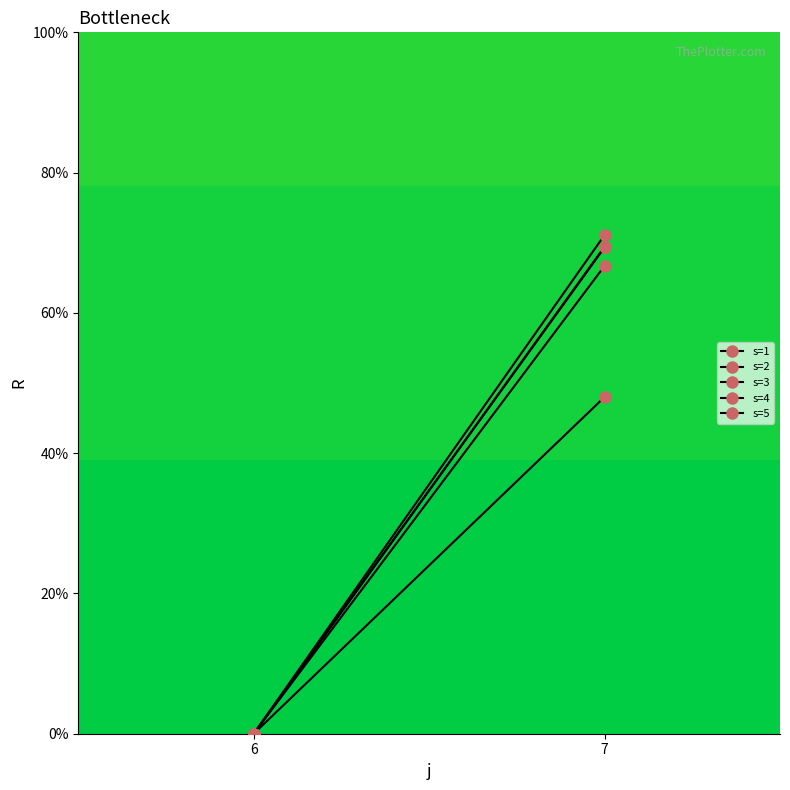

What is the average value of the s=3 series?

33.4